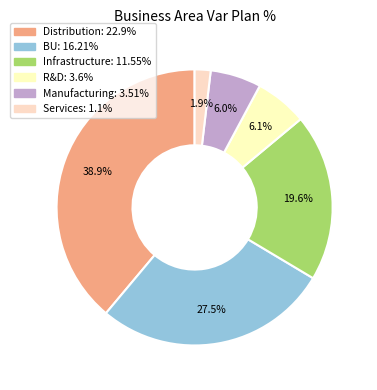

Is there a majority slice in this chart?

No